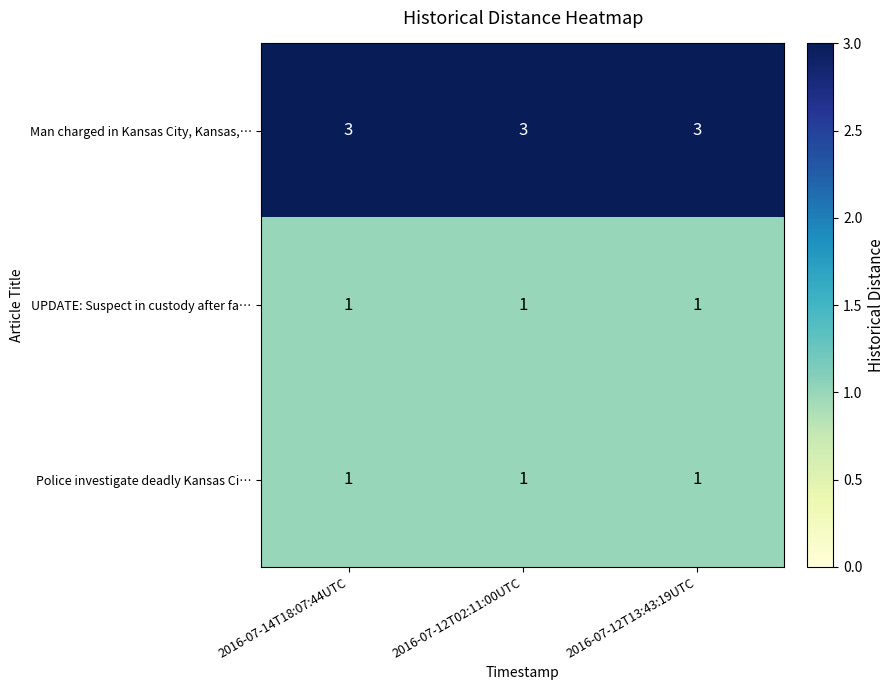

Is it true that Police investigate deadly Kansas Ci… equals 0 at 2016-07-12T13:43:19UTC?

False